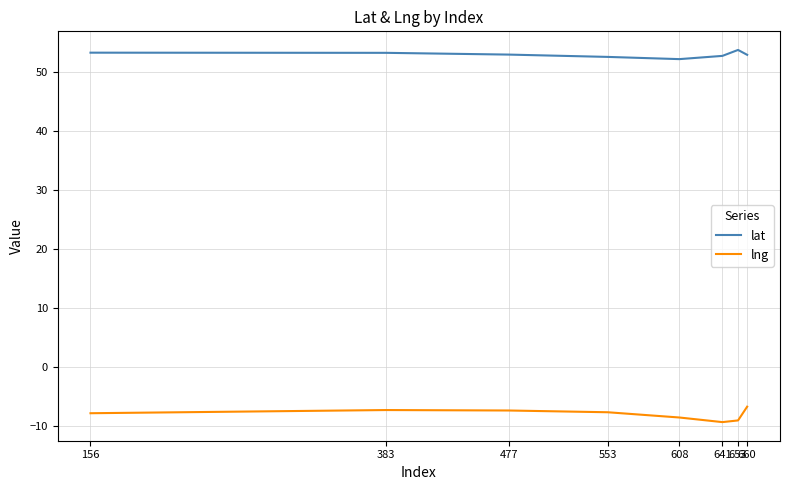

True or false: lat and lng cross at least once.

False